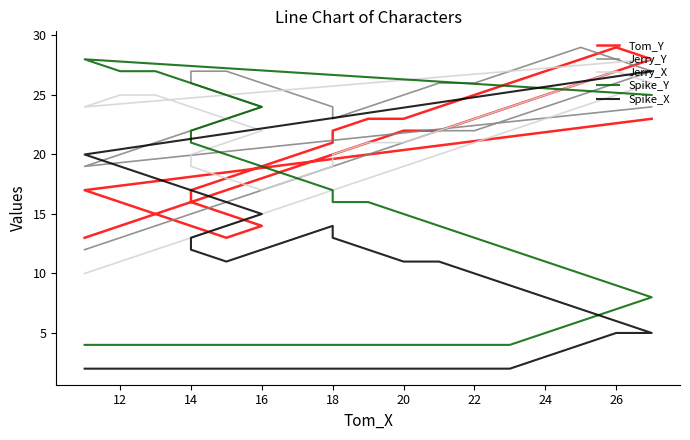

Where does the Jerry_Y series first go above 24?

24